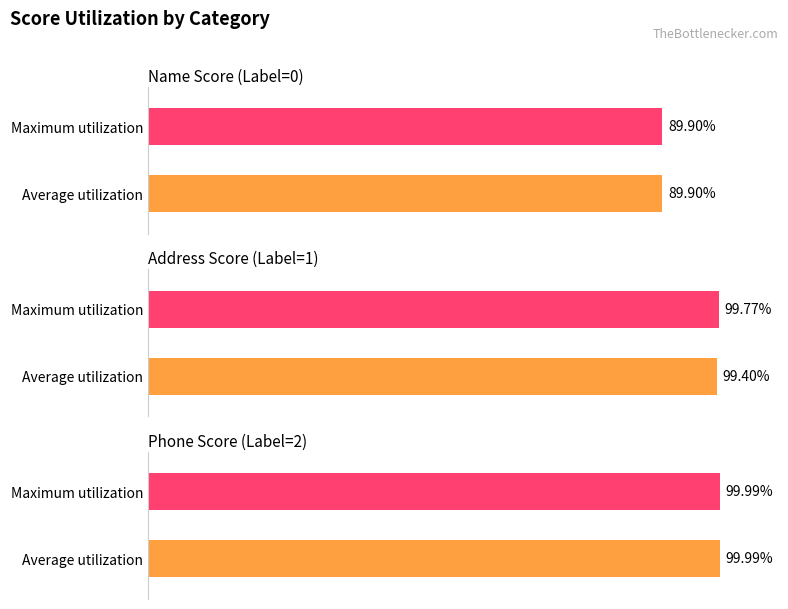

At which label is Address Score closest to 0?

Label=0 (Name)